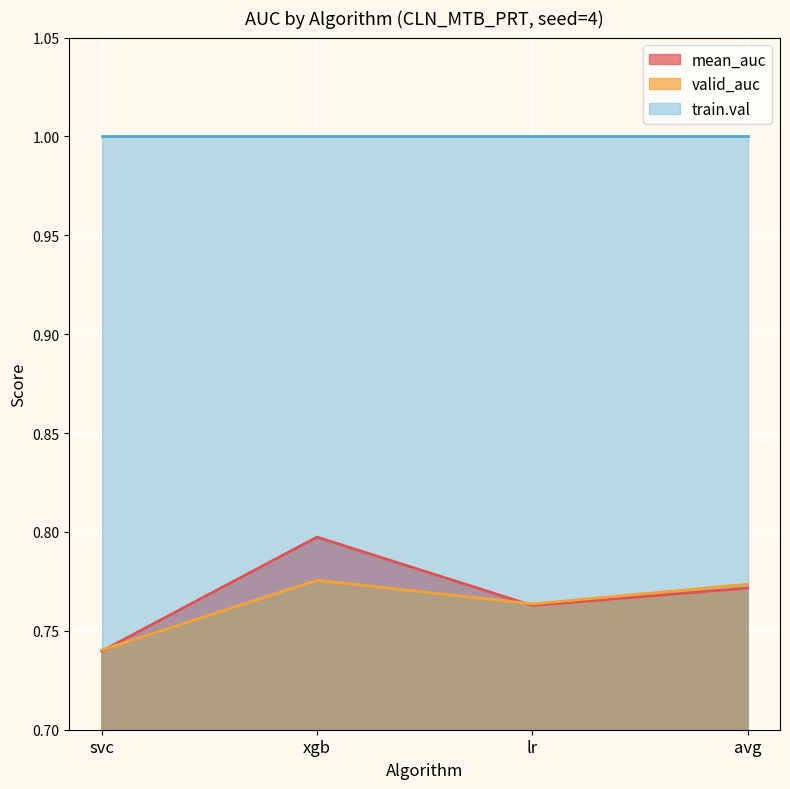

Count the number of data series in this chart.

3